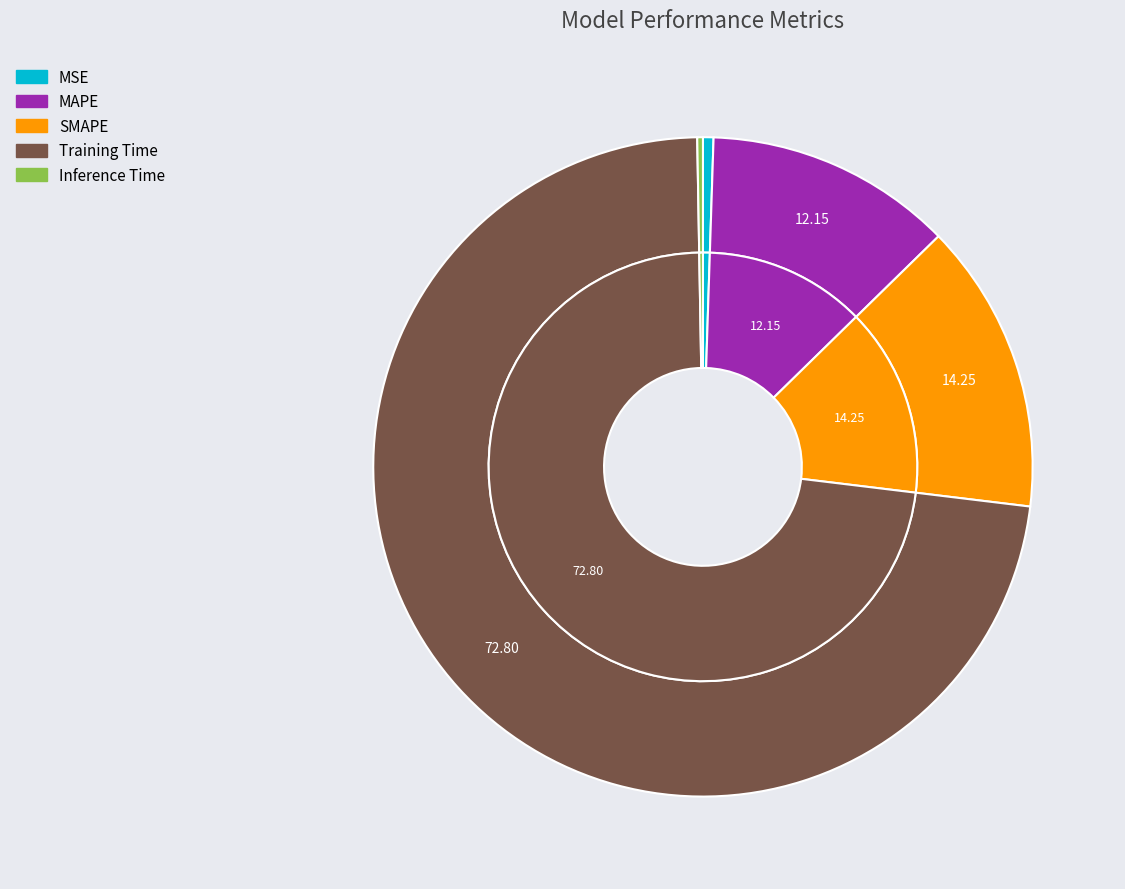

Rank the categories by value from highest to lowest.

Training Time, SMAPE, MAPE, MSE, Inference Time